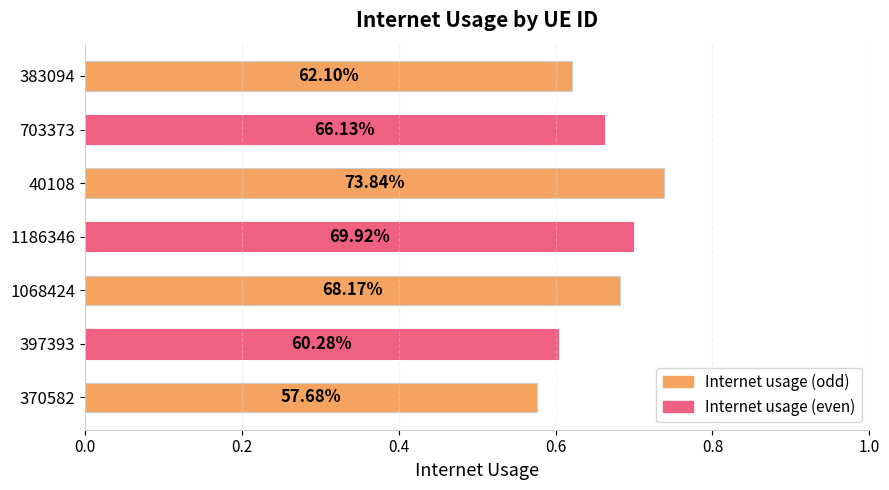

Does the chart contain any negative values?

No